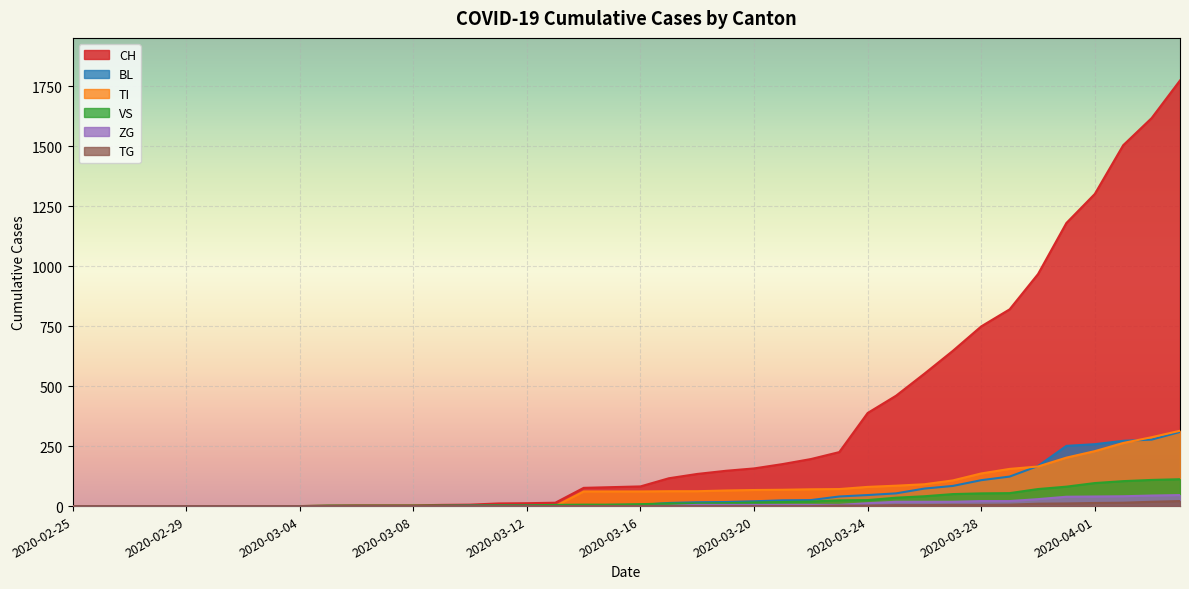

Is the value of ZG at 2020-03-13 greater than the value of CH at 2020-03-24?

No